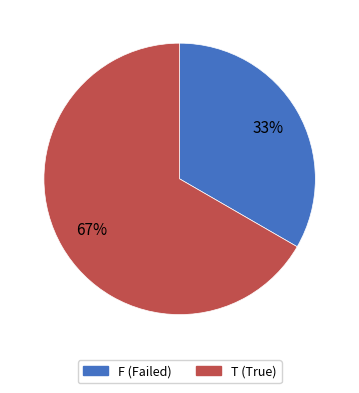

Do F and T together represent more than half of the pie?

Yes